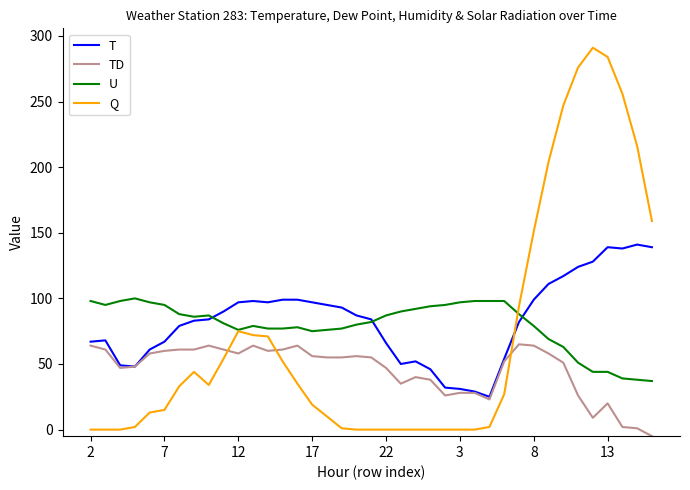

What is the greatest value displayed?

291